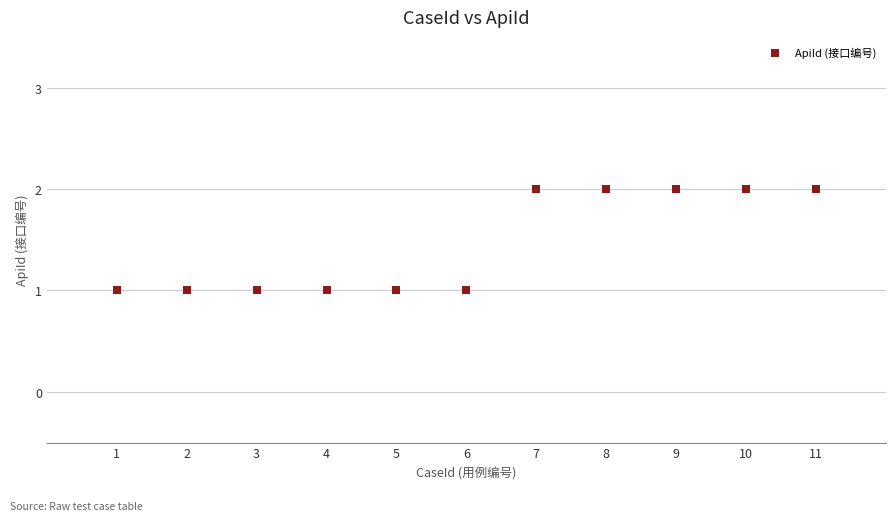

What is the range of X values (max minus min)?

10